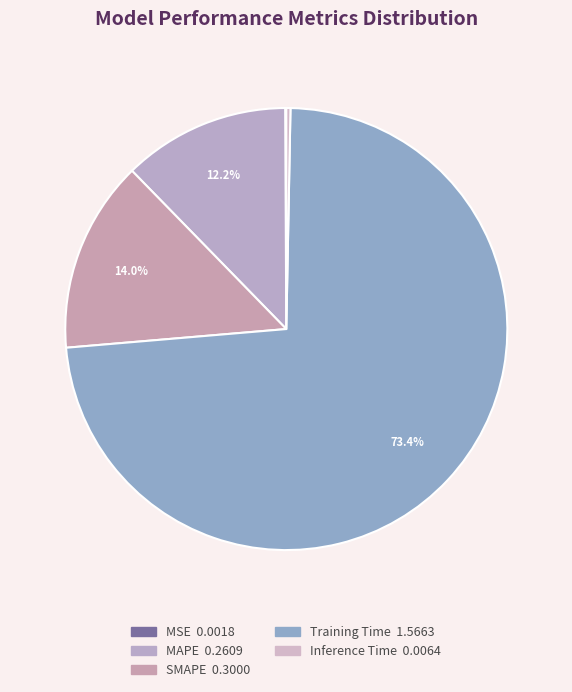

How many segments does this pie chart have?

5